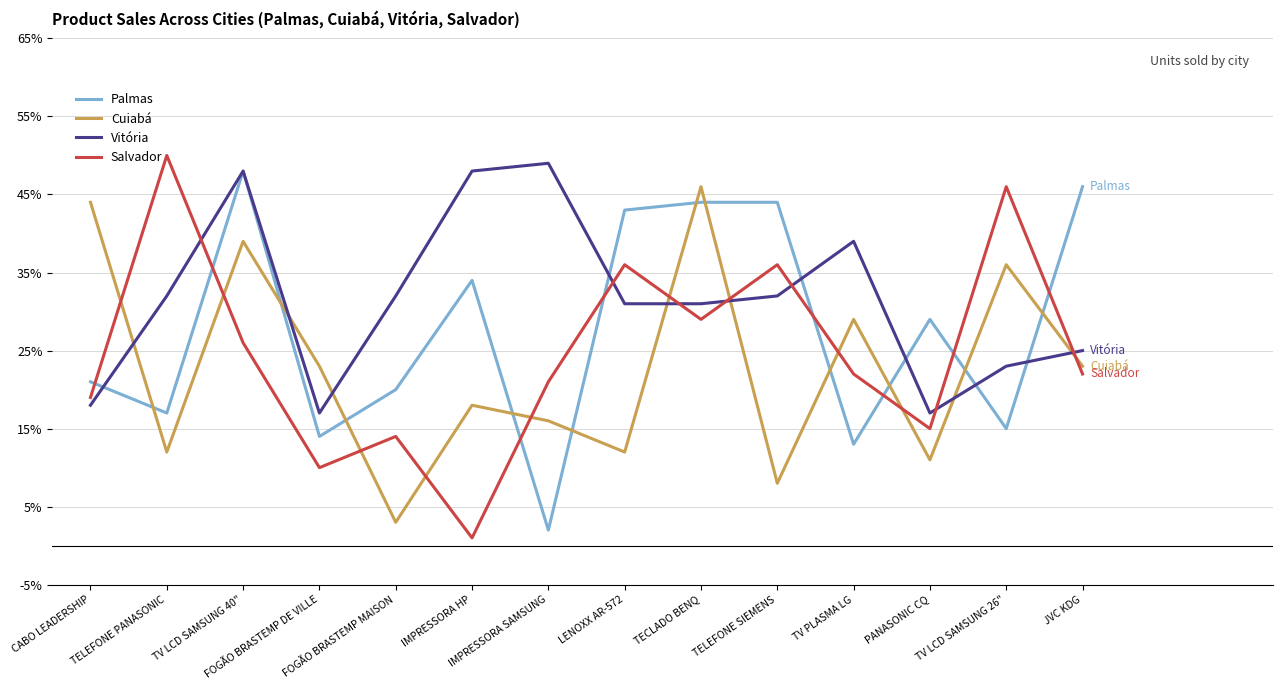

What is the approximate value of Cuiabá at JVC KDG, to the nearest 10?

20